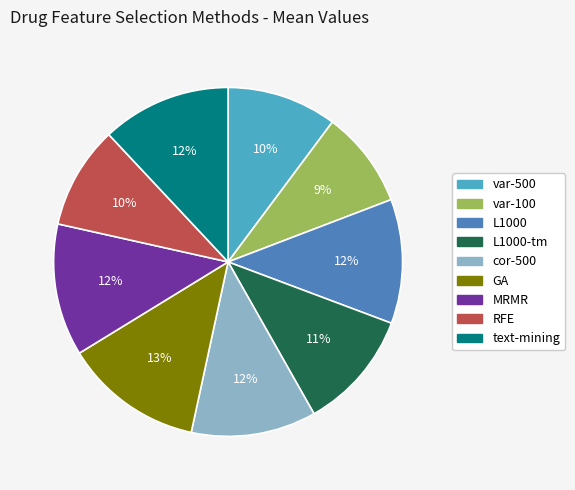

How many segments does this pie chart have?

9